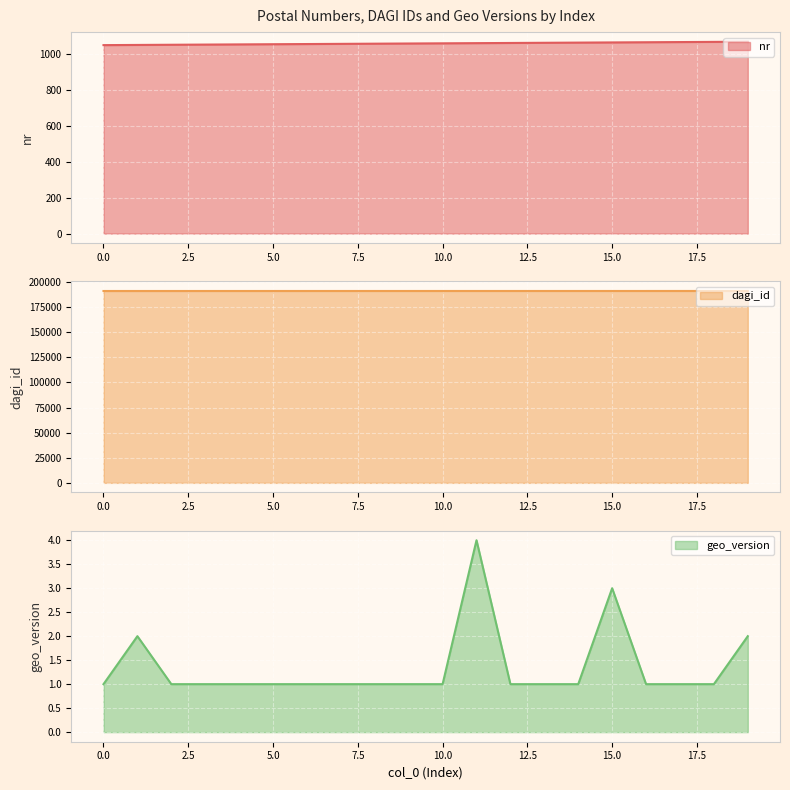

Where is dagi_id nearest to the value 191059?

9